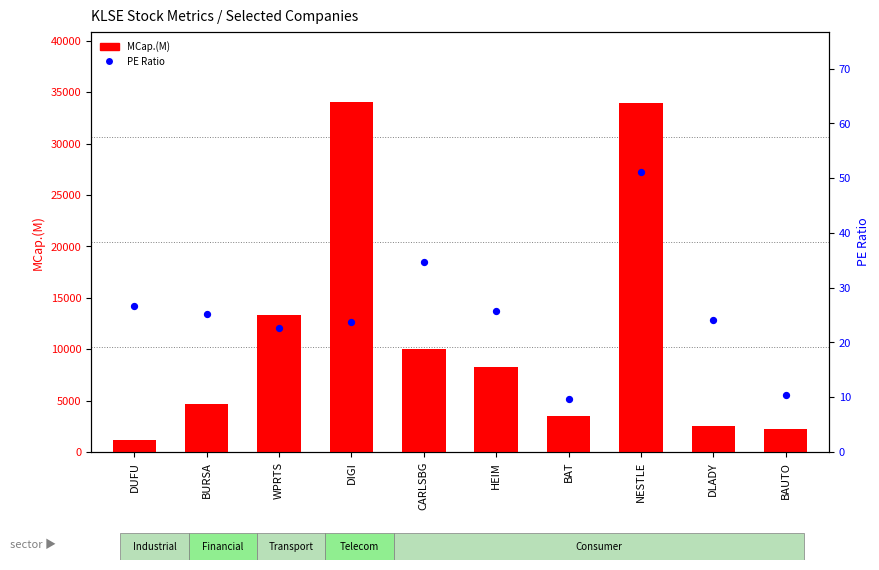

What is the total value across all series at BAUTO?

2221.2